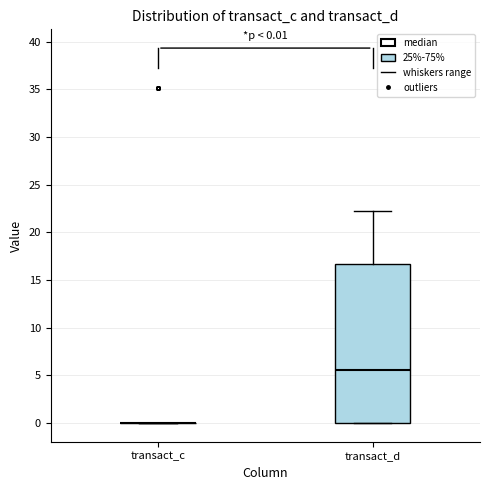

Comparing the boxes themselves (not the whiskers), which one is the tallest?

transact_d